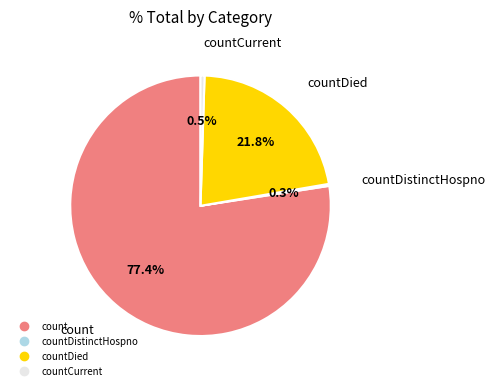

Is there any slice that represents more than half of the pie?

Yes